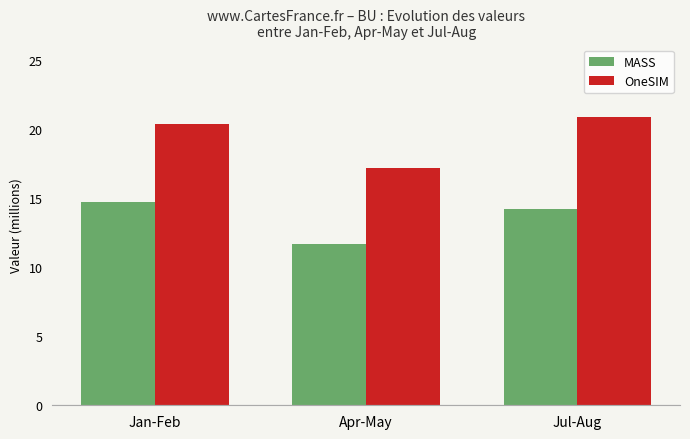

What is the label of the 1st bar from the left?

Jan-Feb